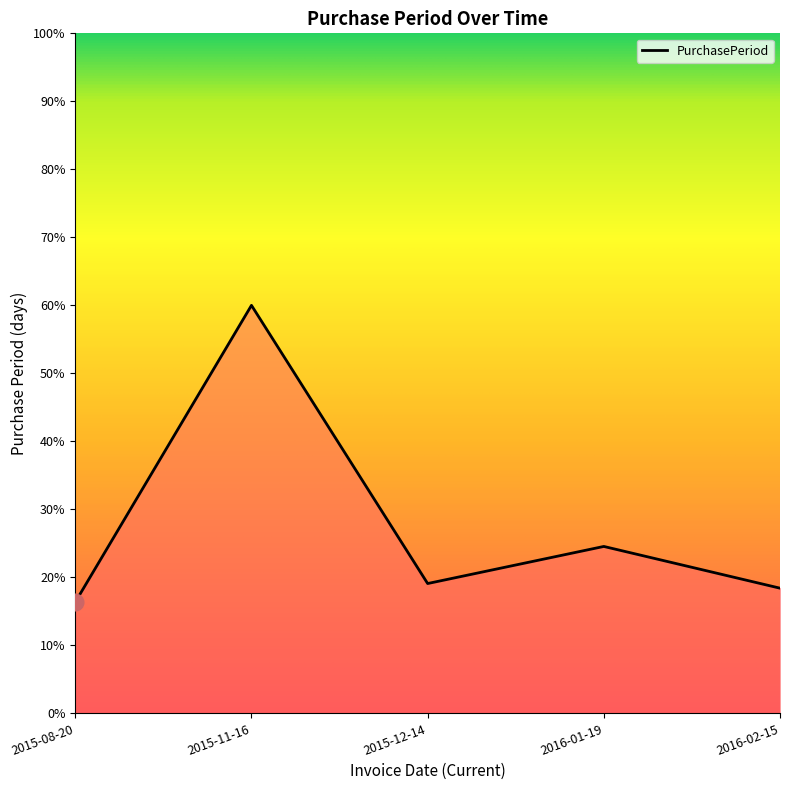

Between 2015-12-14 and 2016-01-19, which is larger?

2016-01-19